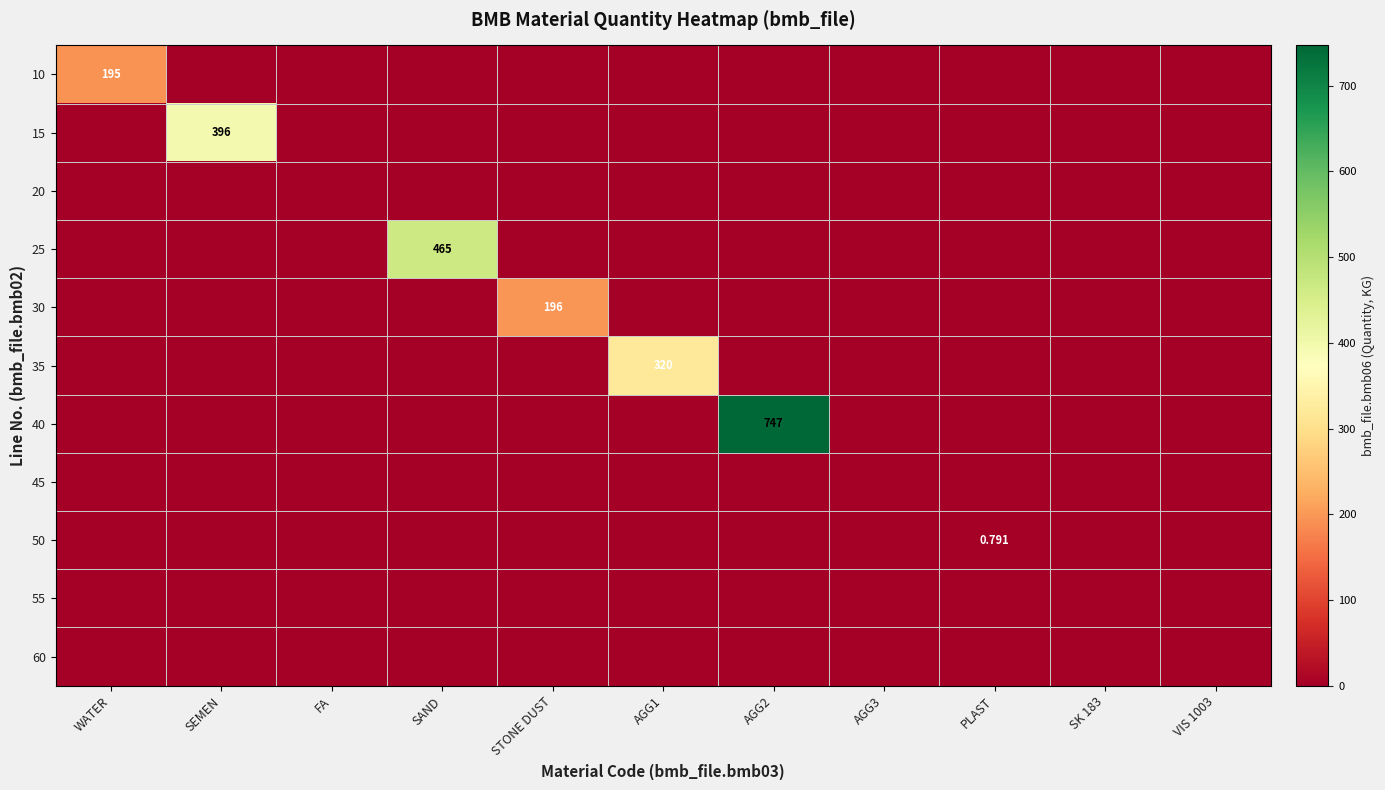

How many categories are shown in the chart?

11